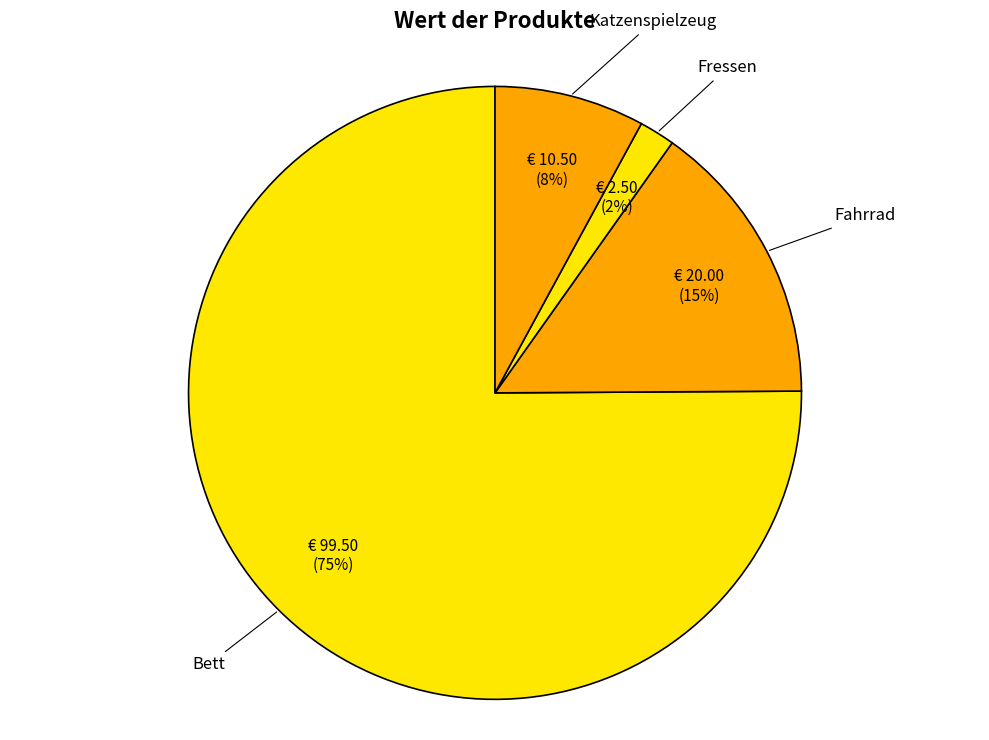

The Fressen slice represents 13% of the pie. True or false?

False